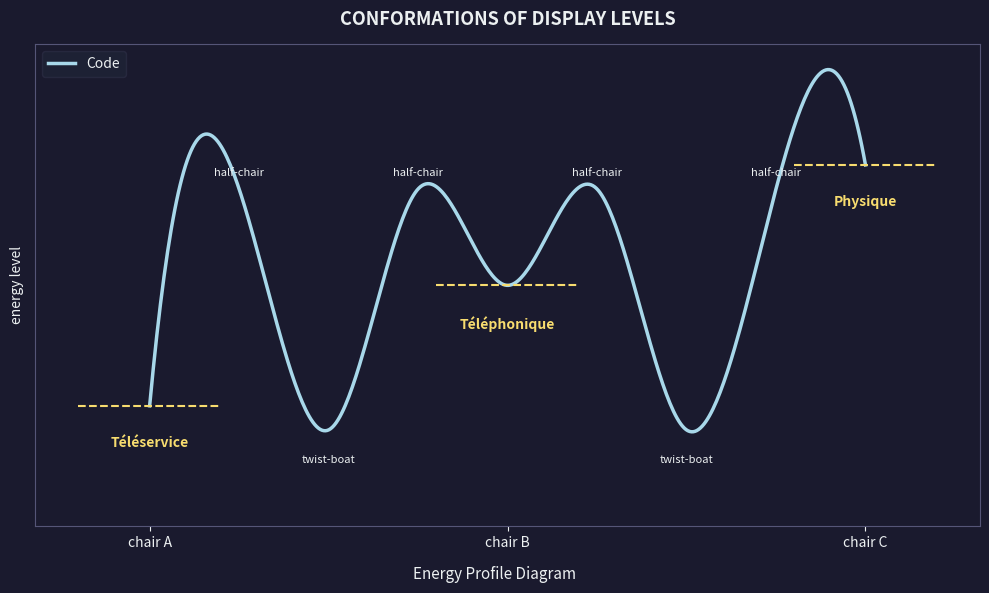

Count the number of values greater than 2.

1